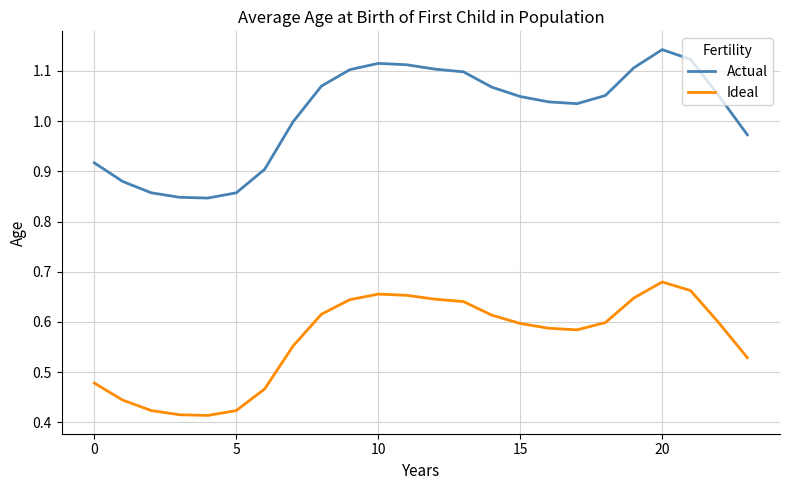

Which series has the widest spread of values?

Actual